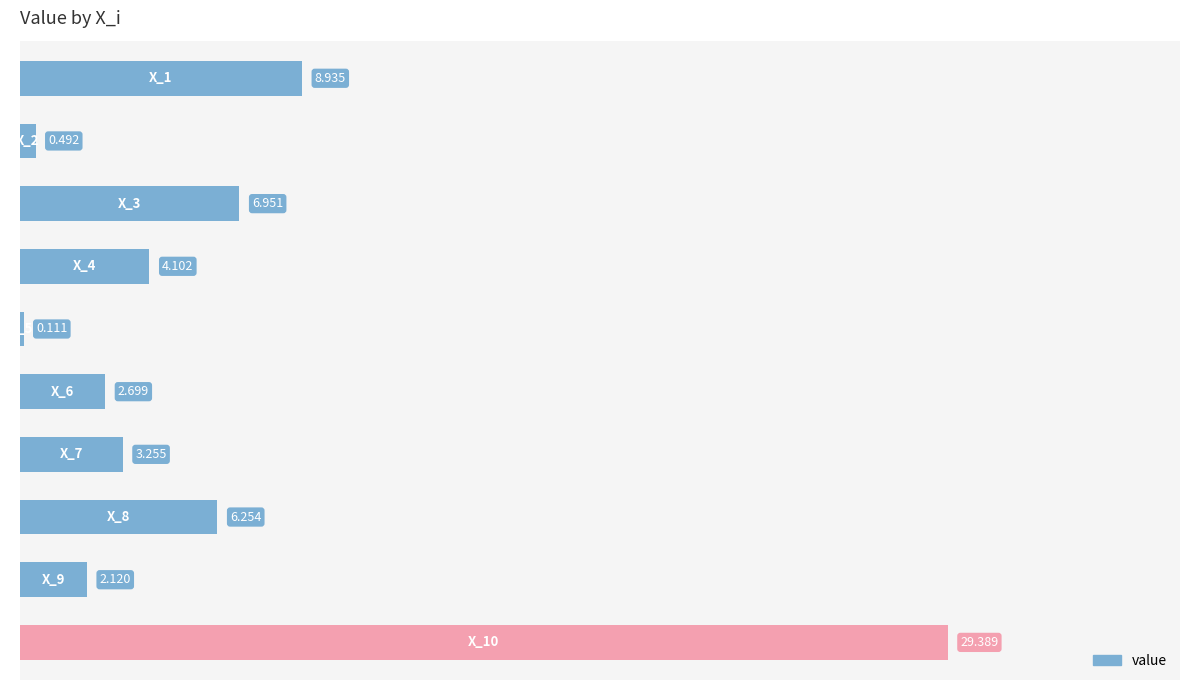

How many series are shown in this chart?

1